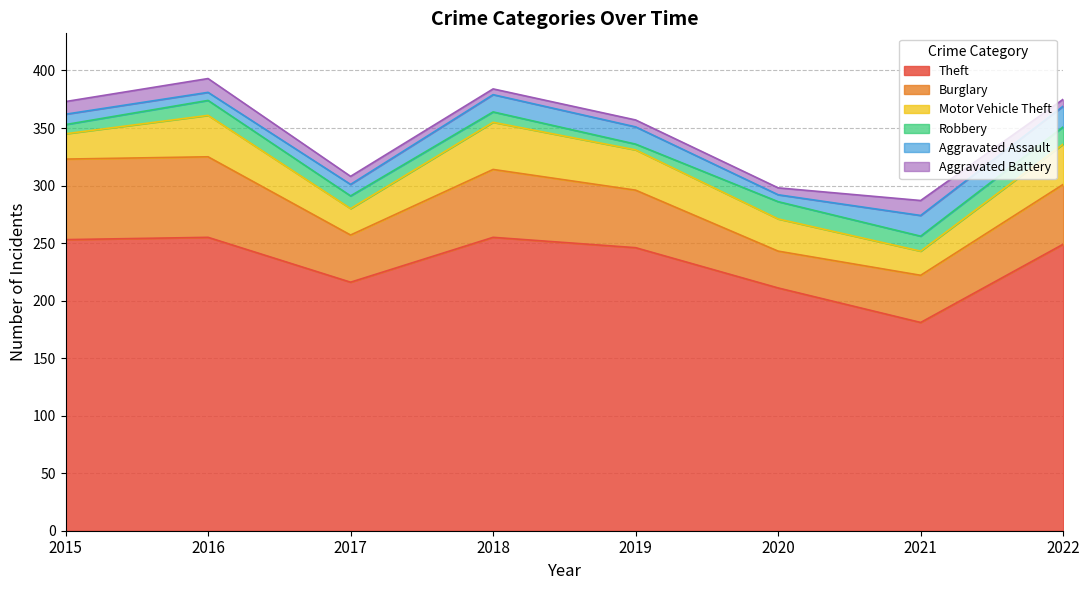

Where is the first local maximum for Theft?

2016